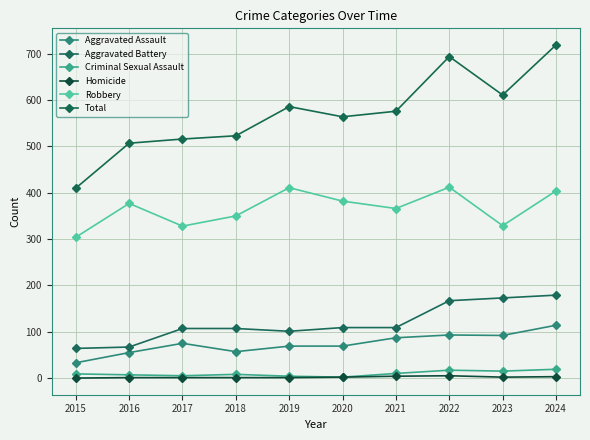

What is the greatest value displayed?

719